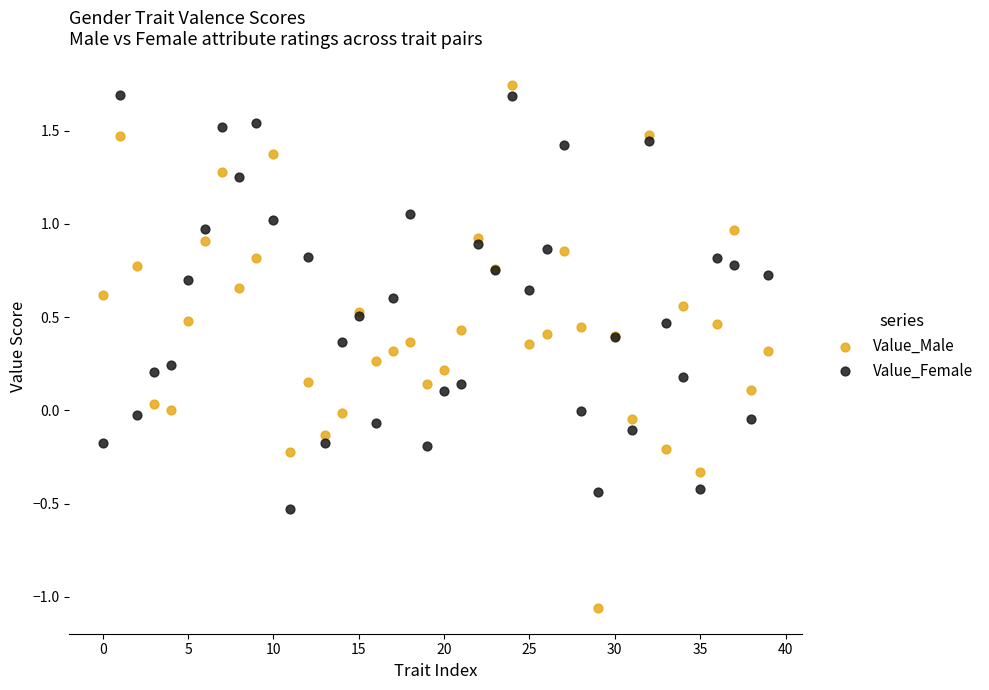

Which series reaches the maximum Y coordinate?

Value_Male